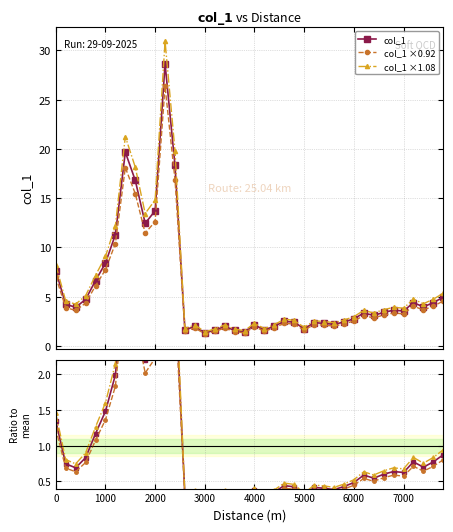

What is the average value of the col_1 ×0.92 series?

5.2